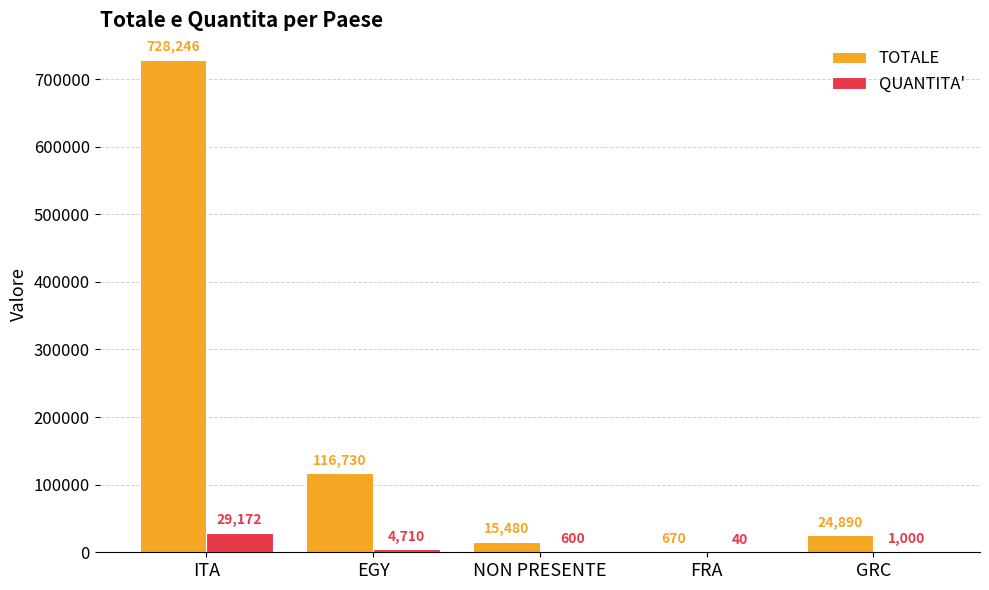

Reading right to left, what are all the values shown in this chart?

TOTALE: 24890	670	15480	116730	728246
QUANTITA': 1000	40	600	4710	29172